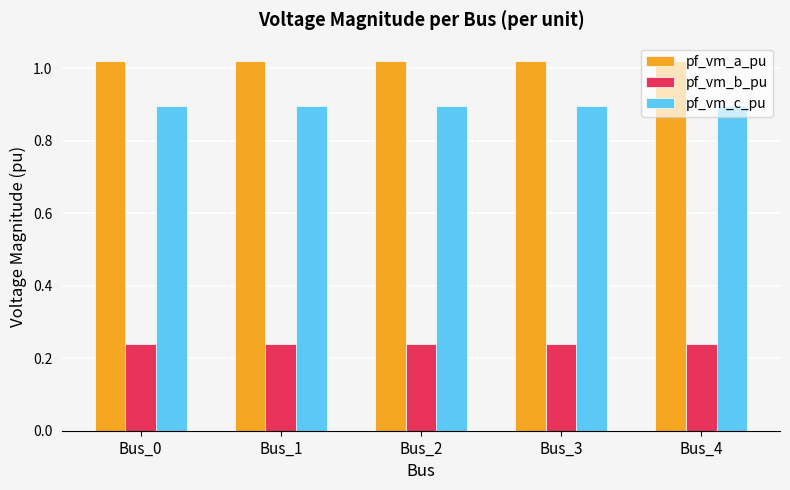

What is the lowest value of the pf_vm_c_pu series?

0.9